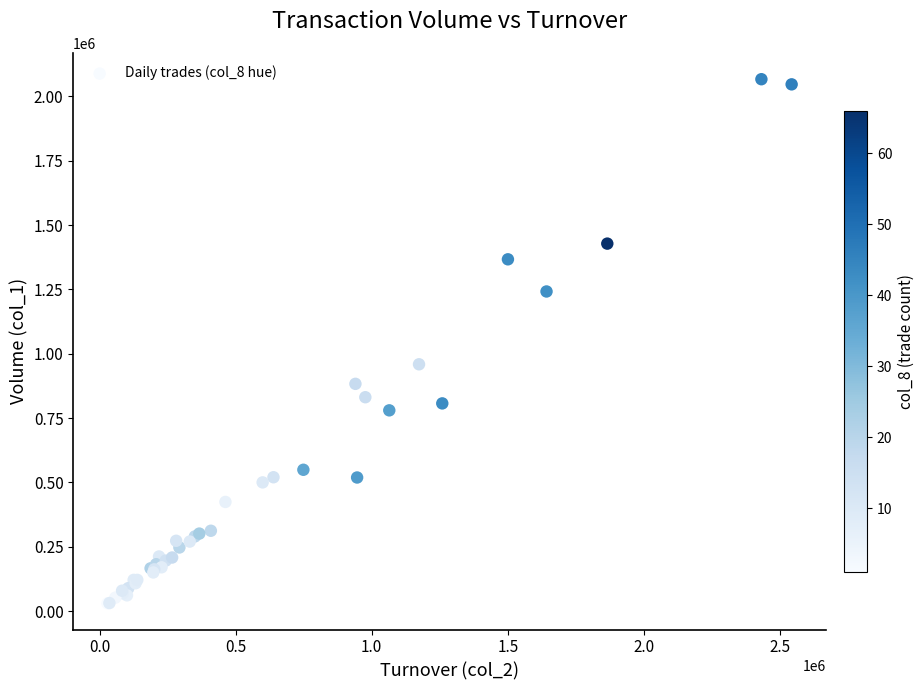

What Y value in the scatter plot is closest to 1048500?

959000